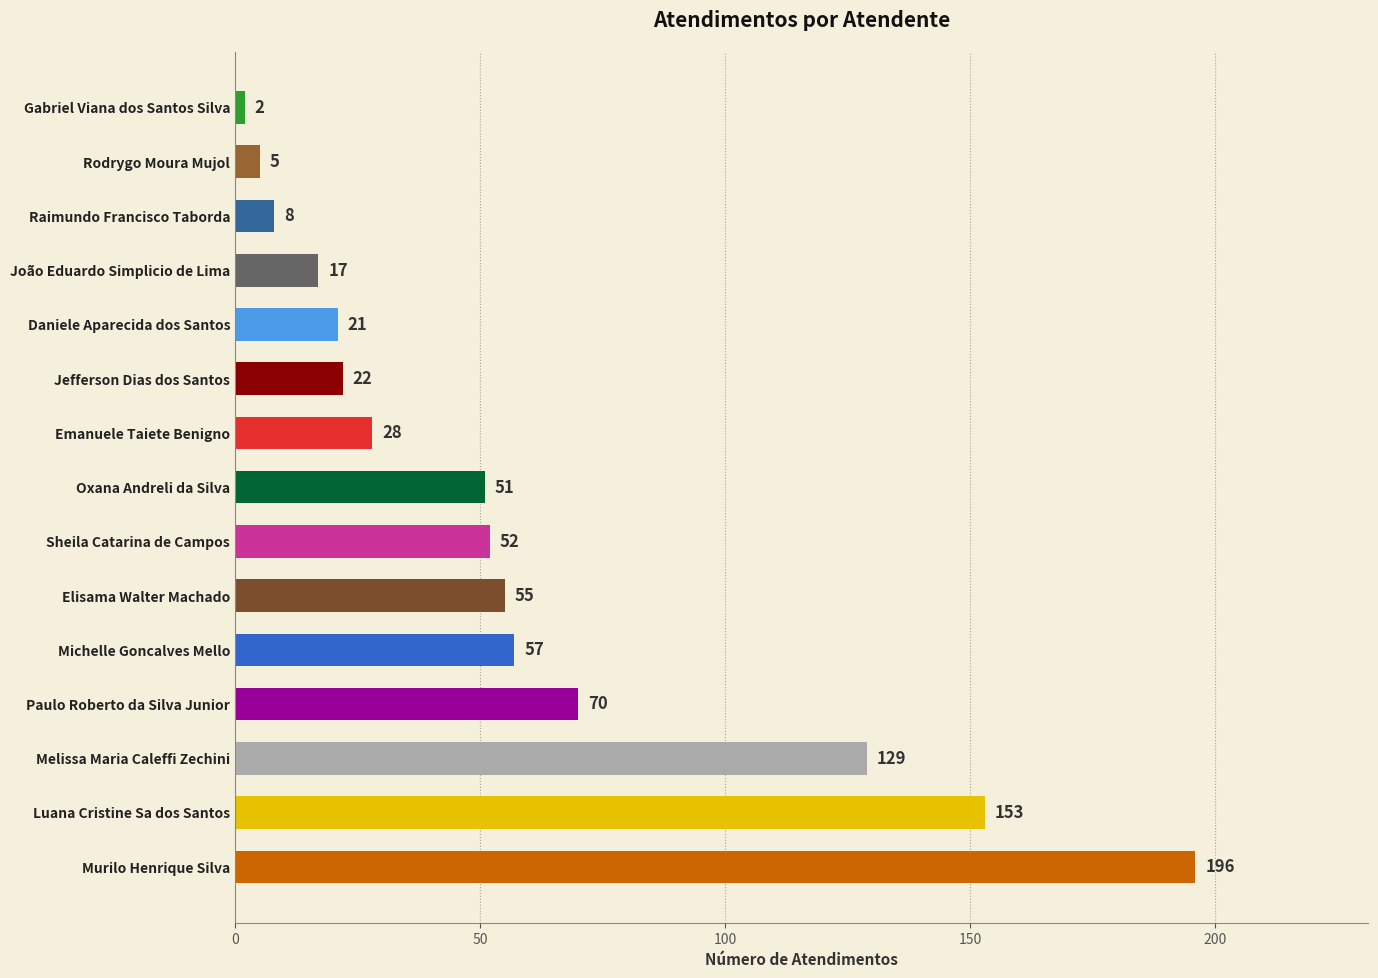

At which label is the value closest to 99?

Paulo Roberto da Silva Junior